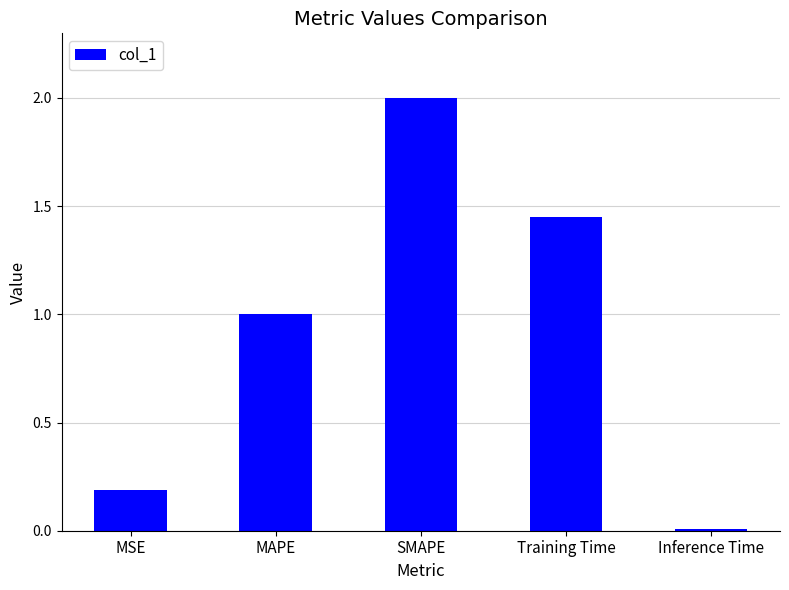

What is the sum of the values at Training Time and MSE?

1.6